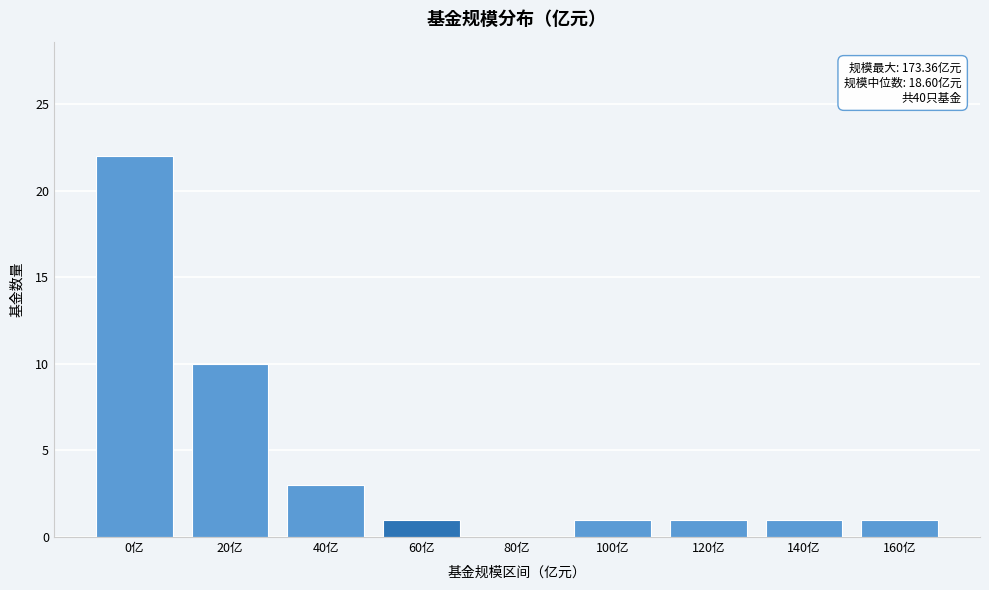

Reading right to left, extract all data points from this chart.

160亿=1	140亿=1	120亿=1	100亿=1	80亿=0	60亿=1	40亿=3	20亿=10	0亿=22